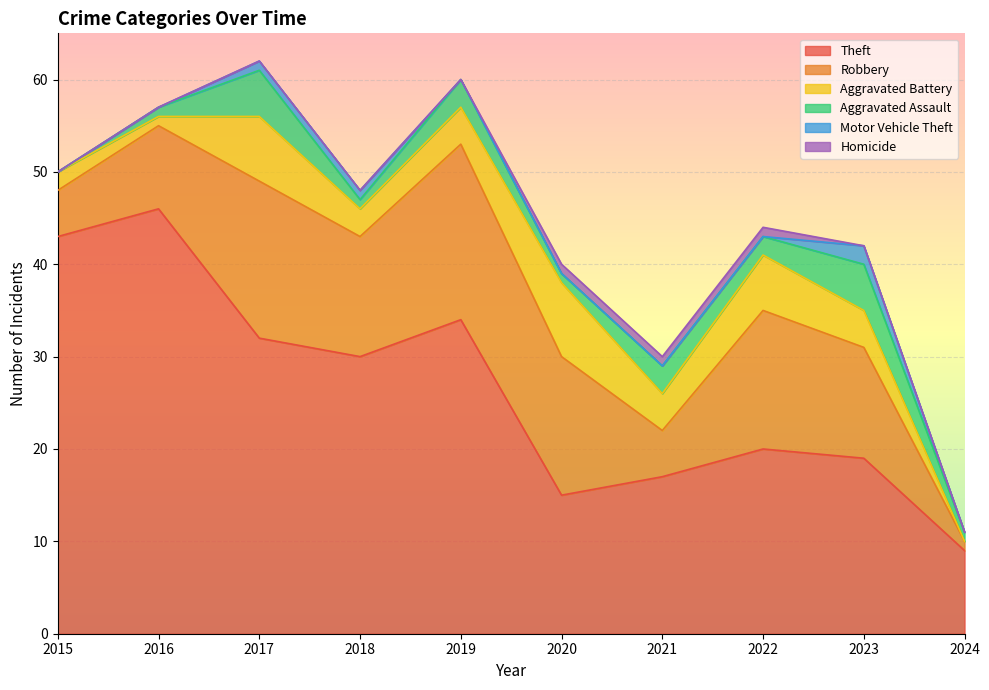

What are all the series names shown in the legend?

Theft, Robbery, Aggravated Battery, Aggravated Assault, Motor Vehicle Theft, Homicide